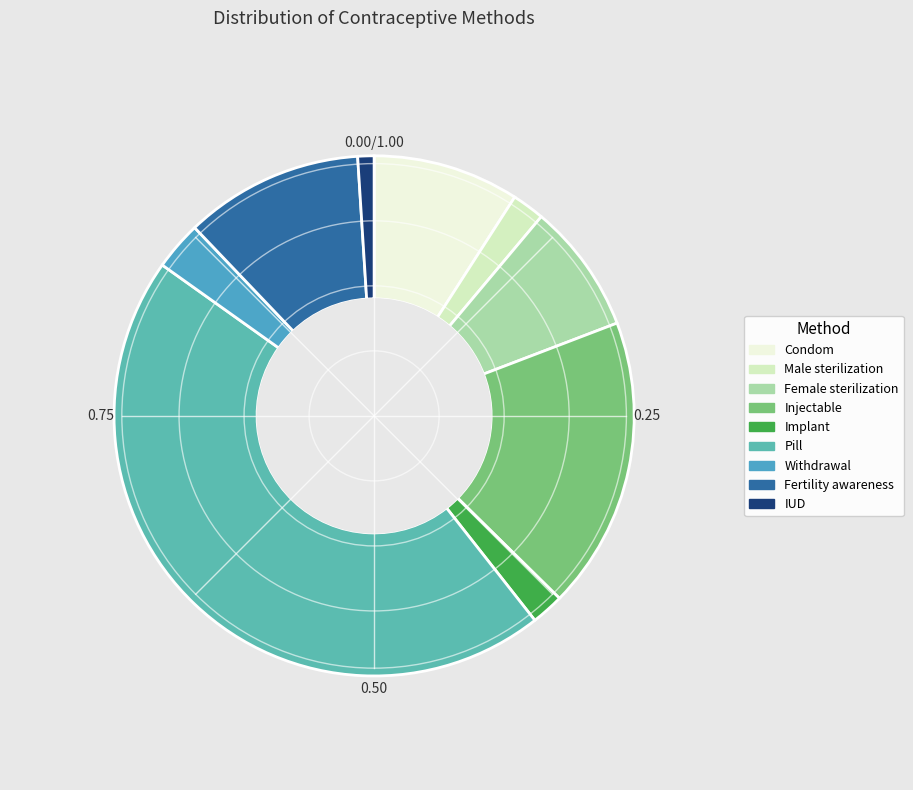

How many slices are in this pie chart?

9